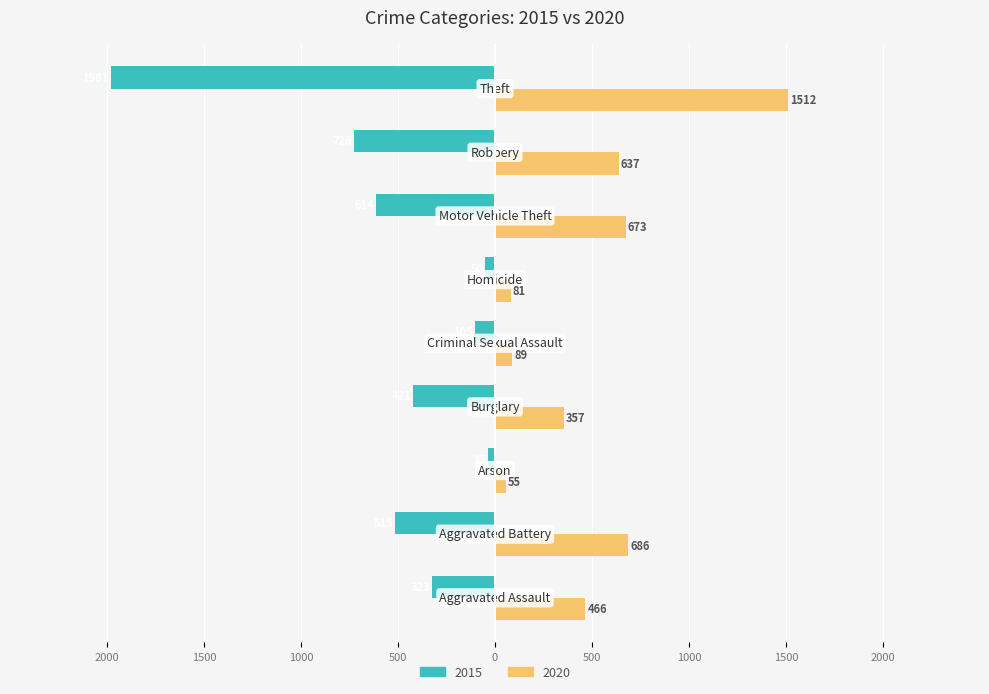

What are all the series names shown in the legend?

2015, 2020